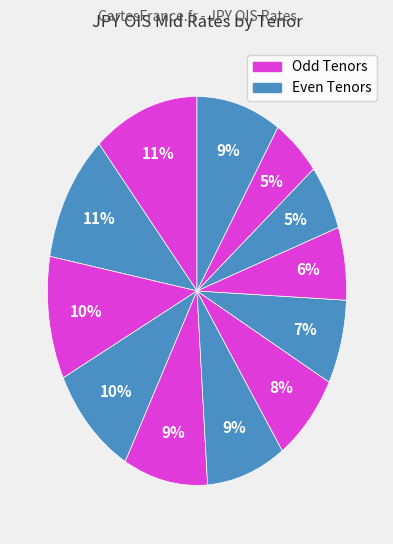

Count the number of slices in the pie.

12